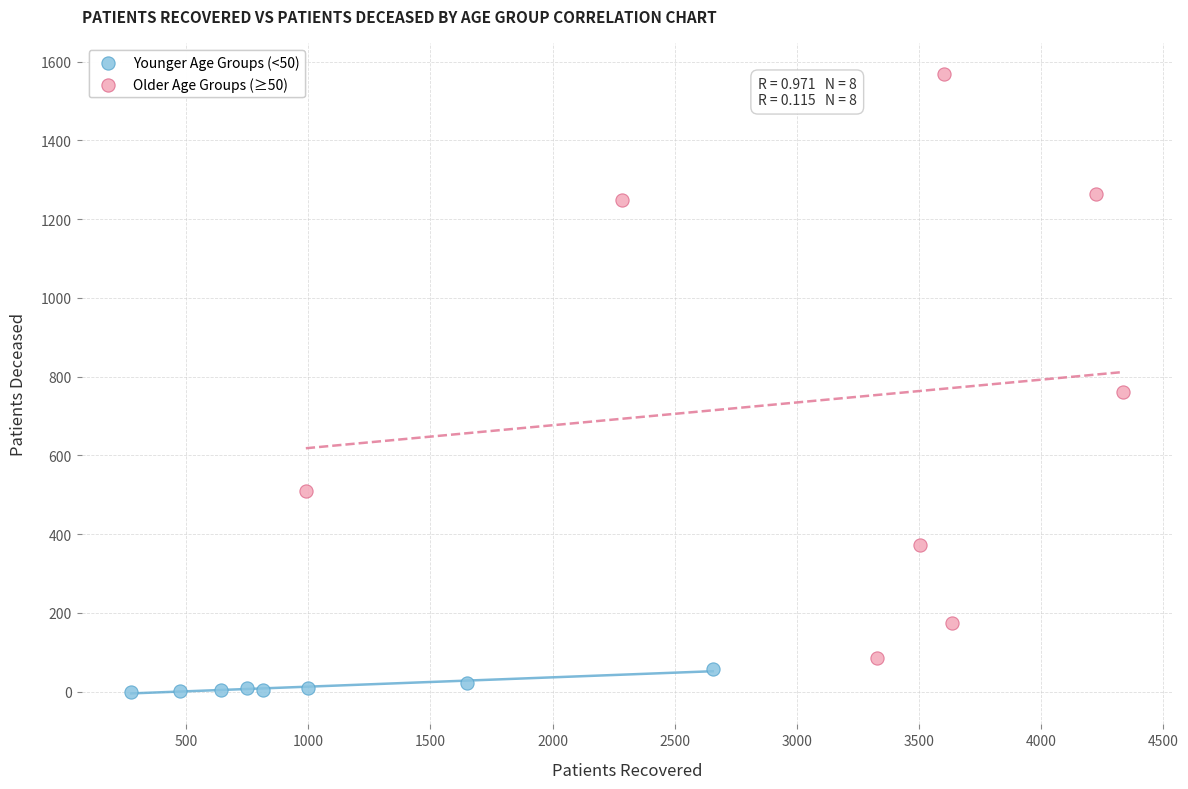

Which series reaches the maximum Y coordinate?

Older Age Groups (≥50)